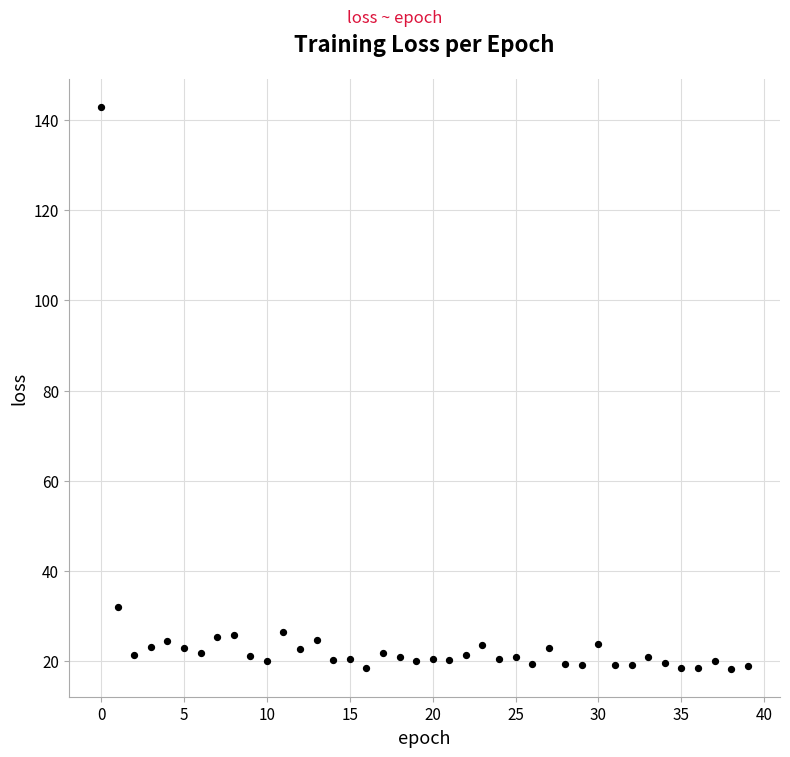

What is the range of Y values (max minus min)?

124.6